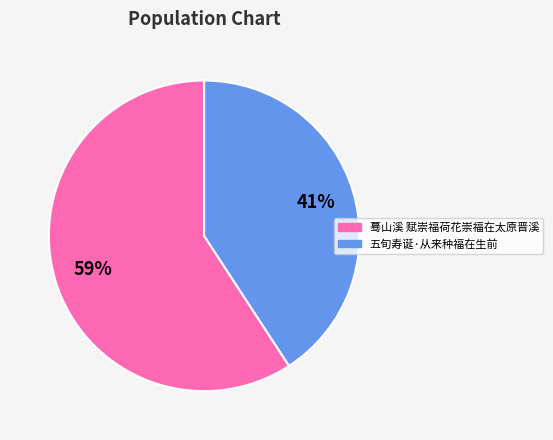

Rank the categories by value from highest to lowest.

蓦山溪 赋崇福荷花崇福在太原晋溪, 五旬寿诞·从来种福在生前